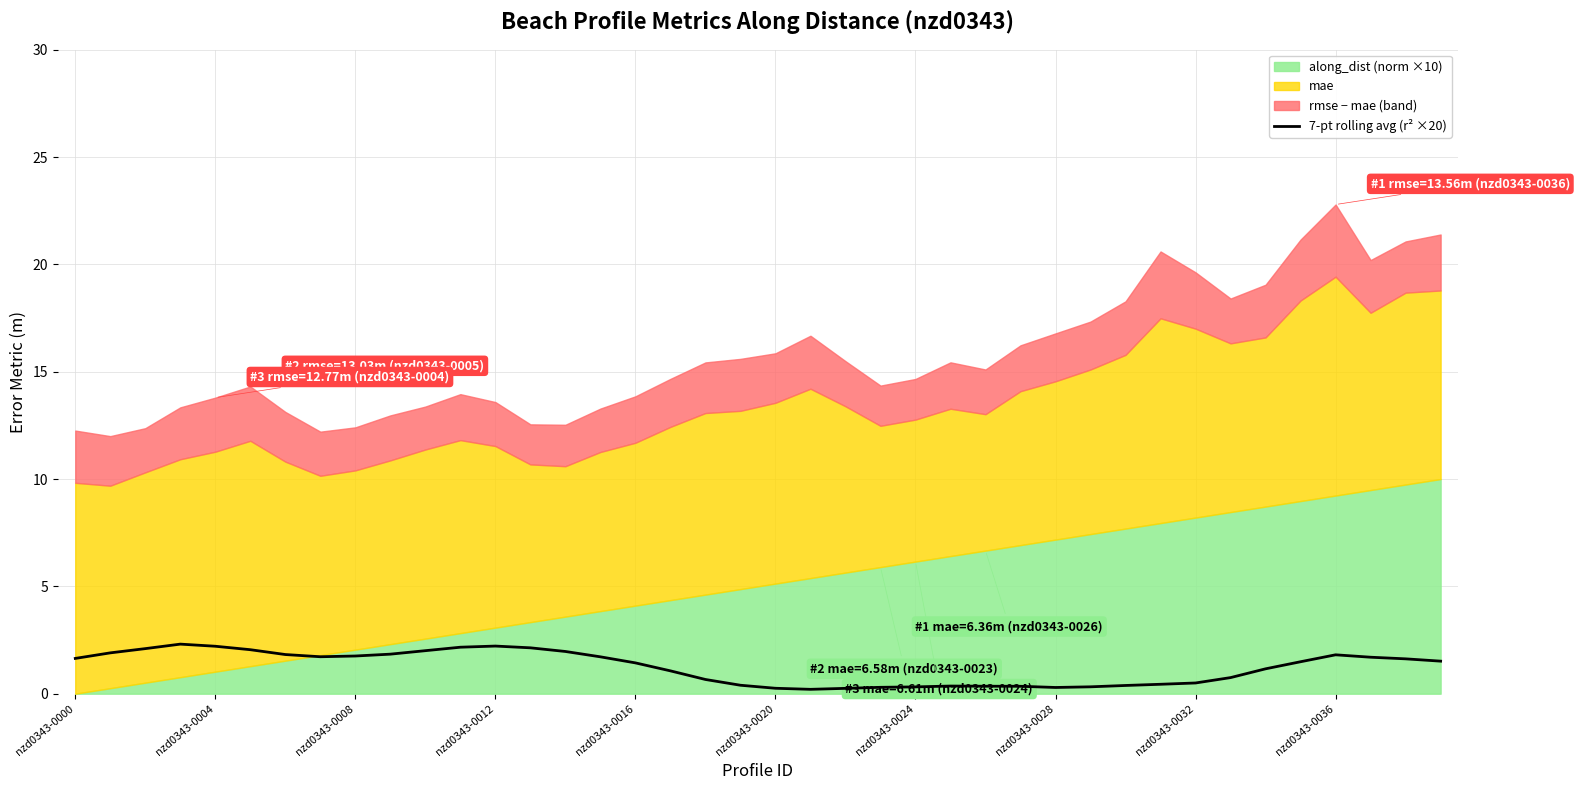

True or false: 7-pt rolling avg (r² ×20) has a value of 3.9 at nzd0343-0004.

False